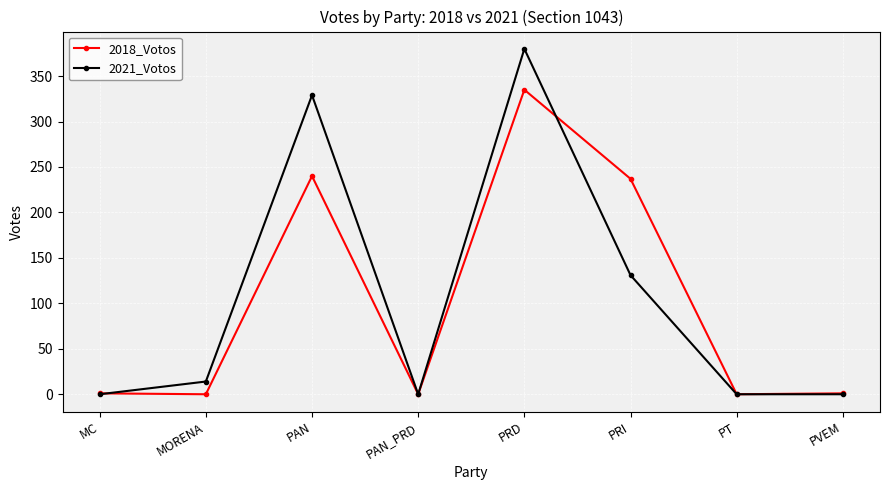

Does the chart have visible grid lines?

Yes